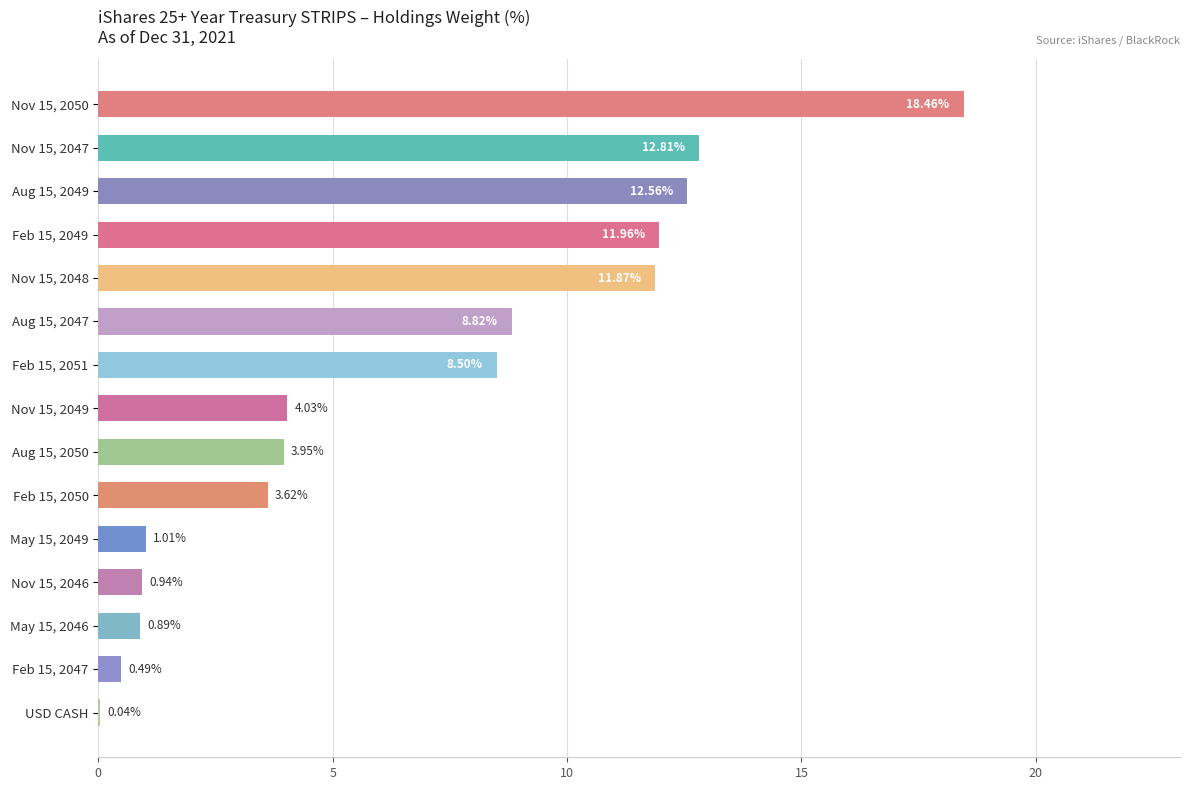

What is the ratio of the value at Aug 15, 2049 to the value at Nov 15, 2050?

0.7